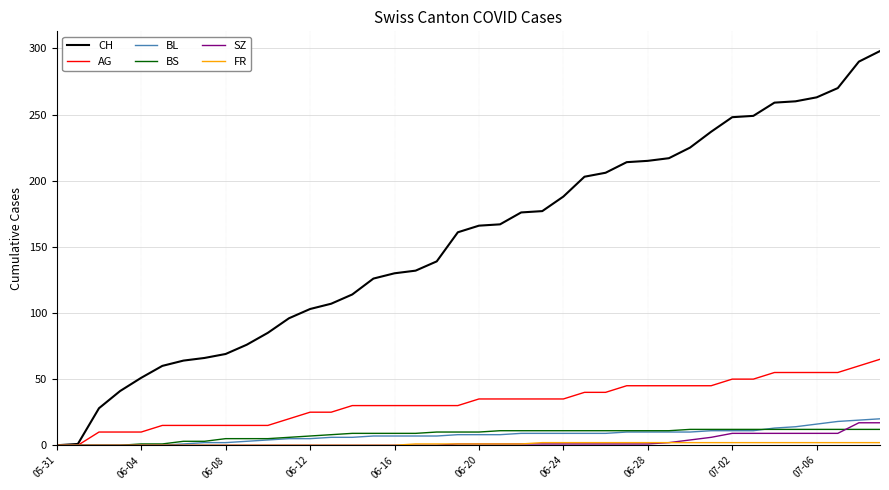

What is the maximum value shown in the chart?

298